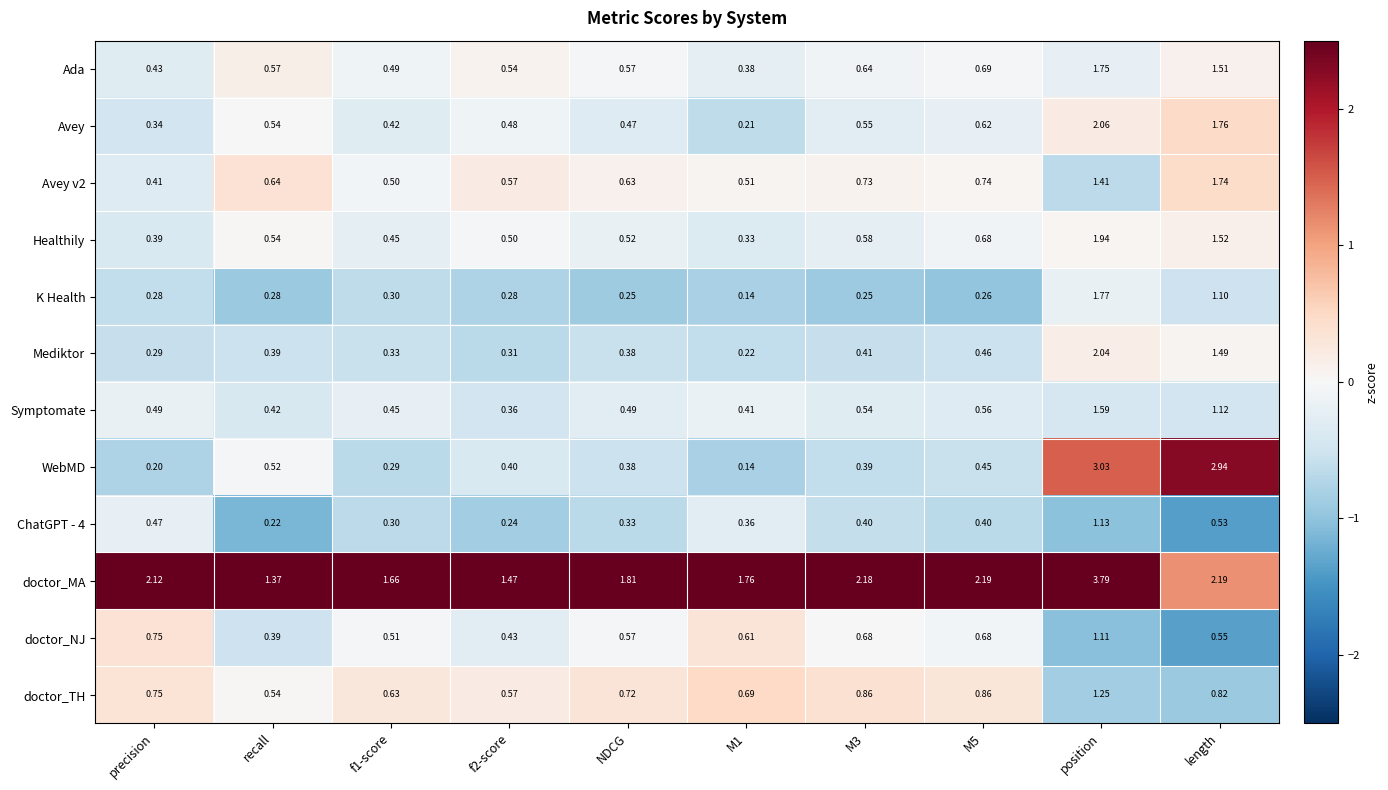

At which category does the chart reach its peak across all series?

position